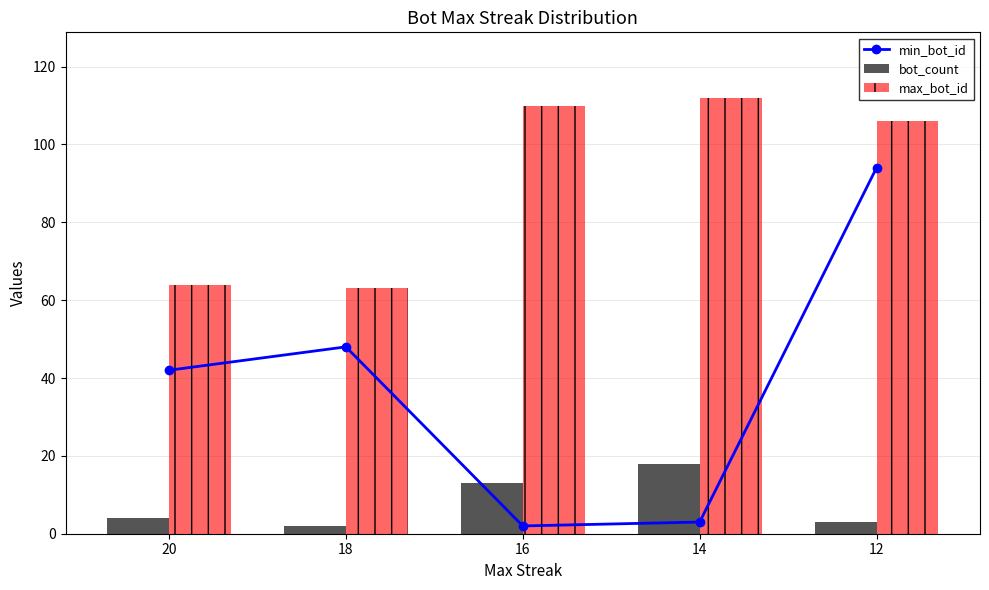

Rank the series by their average value, from highest to lowest.

max_bot_id, min_bot_id, bot_count